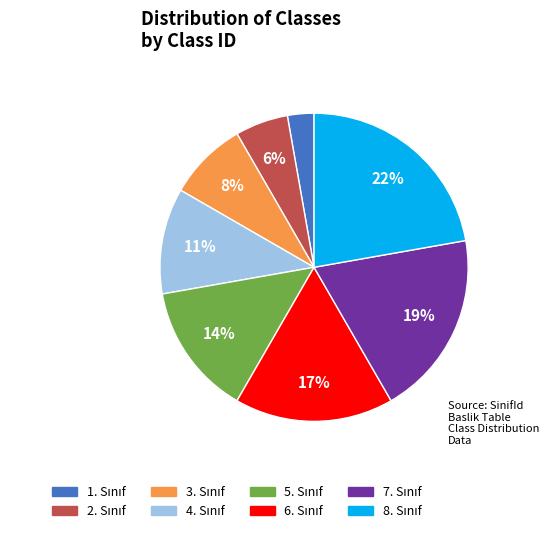

To the nearest percent, what is the difference between the largest and smallest slice percentages?

19%